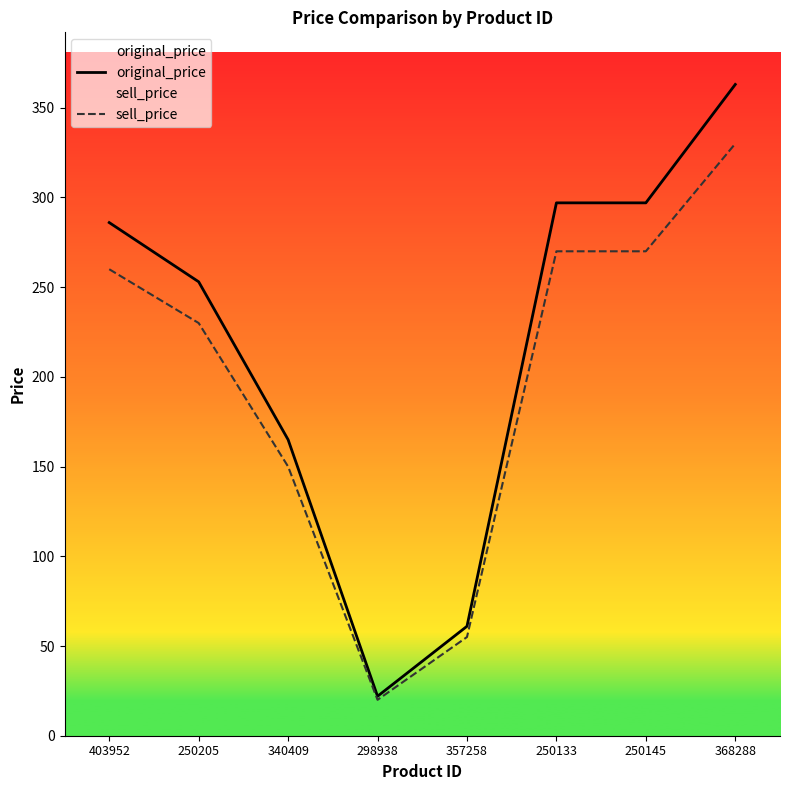

What is the difference between the maximum and minimum values in the original_price series?

341